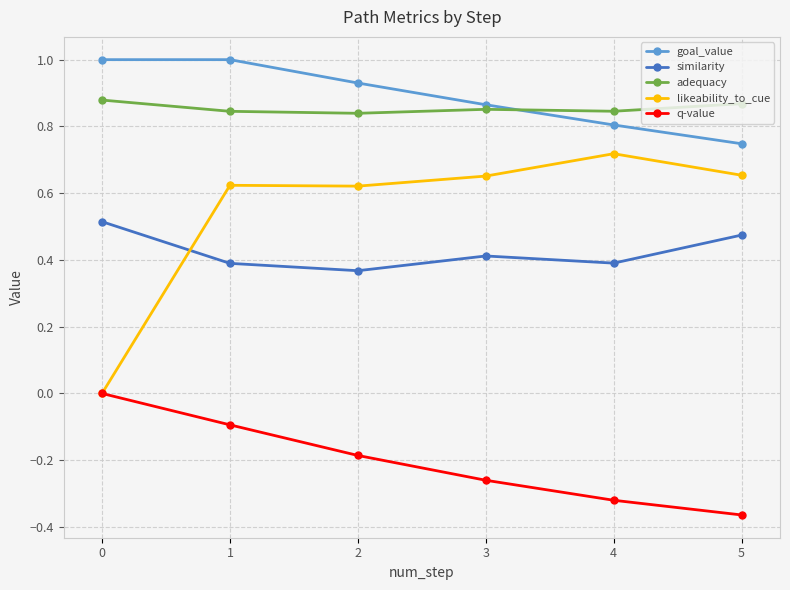

Where is the first local maximum for similarity?

3